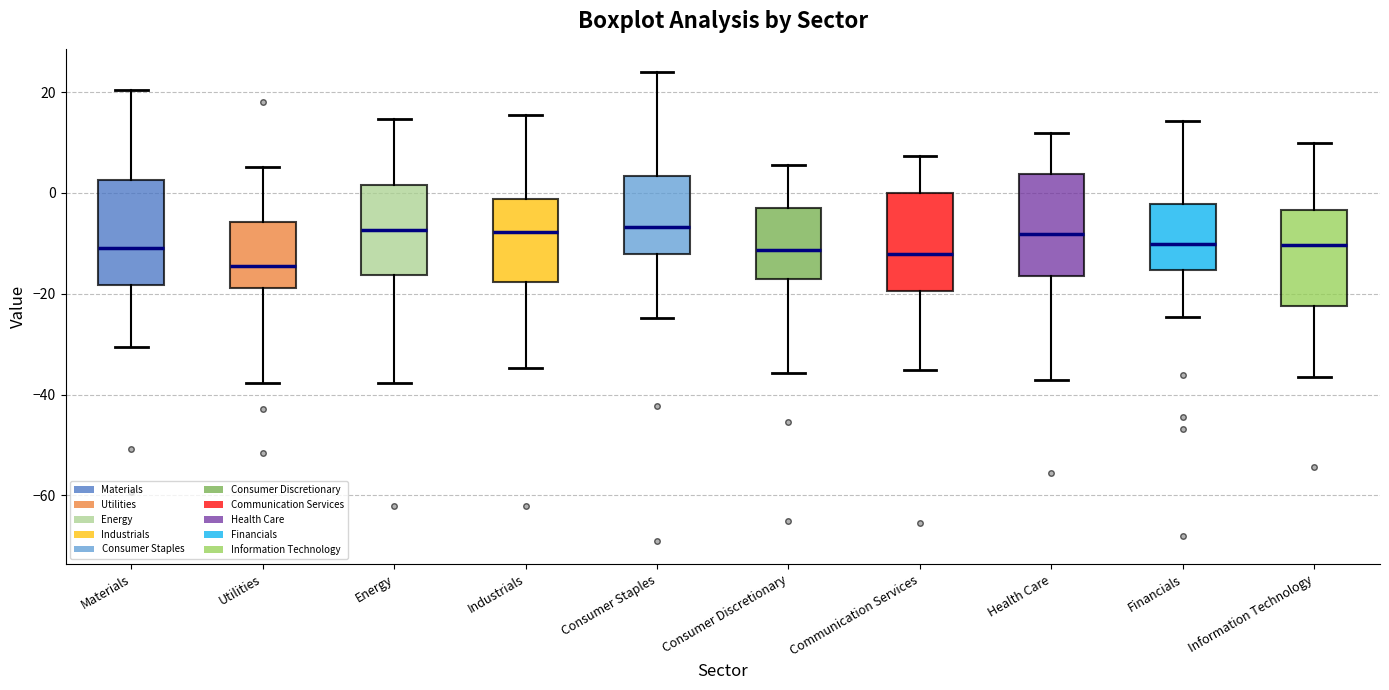

Reading left to right, read every box against the y-axis: the position of its median line, the range the box covers, and the ends of its whiskers. The values are not printed on the chart, so give them approximately, as read against the axis.

Materials: median -10, box -18 to 2, whiskers -30 to 20
Utilities: median -14, box -18 to -6, whiskers -38 to 6
Energy: median -8, box -16 to 2, whiskers -38 to 14
Industrials: median -8, box -18 to -2, whiskers -34 to 16
Consumer Staples: median -6, box -12 to 4, whiskers -24 to 24
Consumer Discretionary: median -12, box -16 to -2, whiskers -36 to 6
Communication Services: median -12, box -20 to 0, whiskers -36 to 8
Health Care: median -8, box -16 to 4, whiskers -38 to 12
Financials: median -10, box -16 to -2, whiskers -24 to 14
Information Technology: median -10, box -22 to -4, whiskers -36 to 10